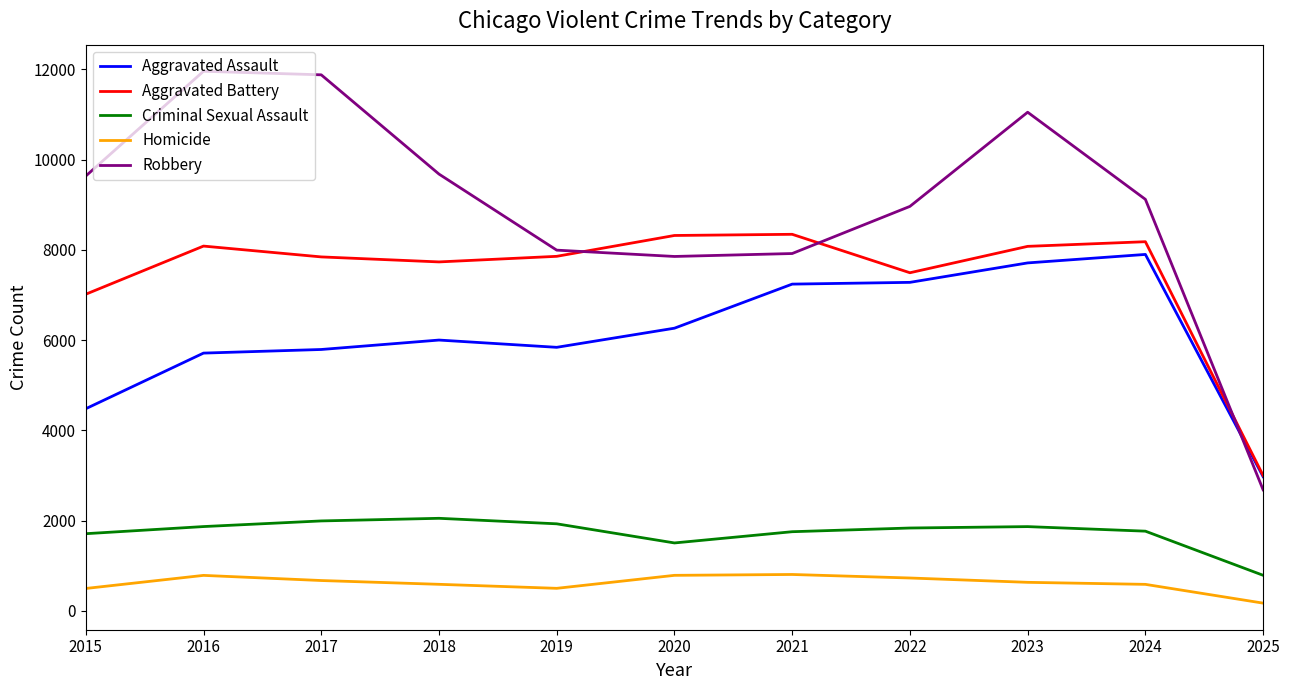

What are all the series names shown in the legend?

Aggravated Assault, Aggravated Battery, Criminal Sexual Assault, Homicide, Robbery